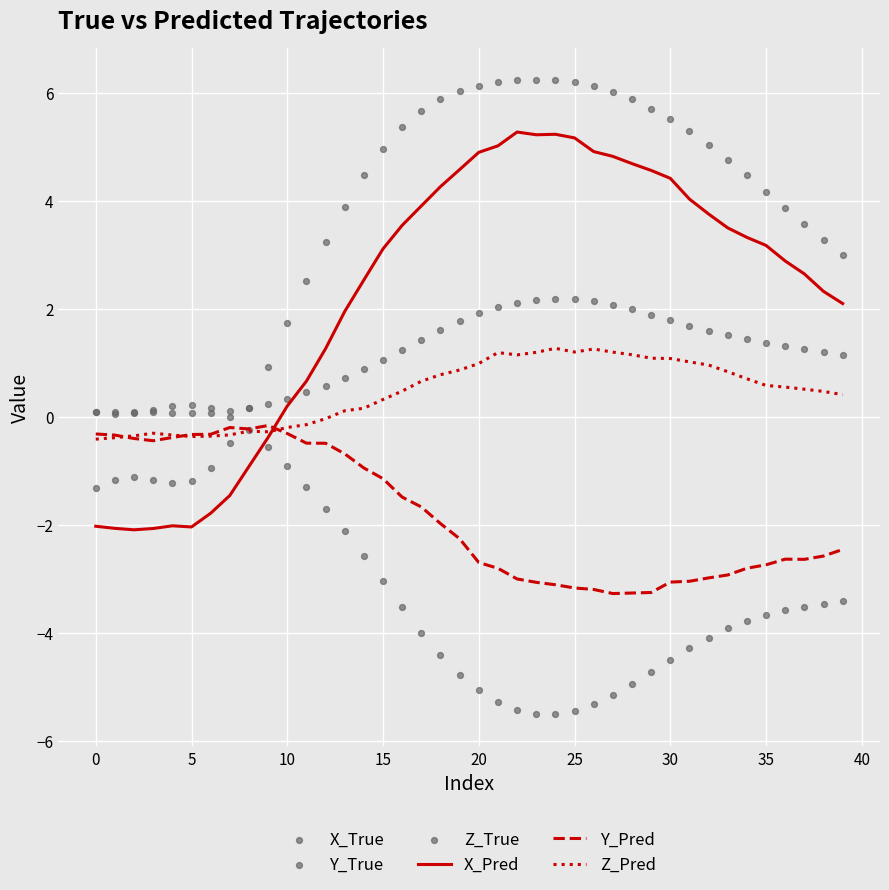

How many times do X_Pred and Y_Pred cross each other?

1